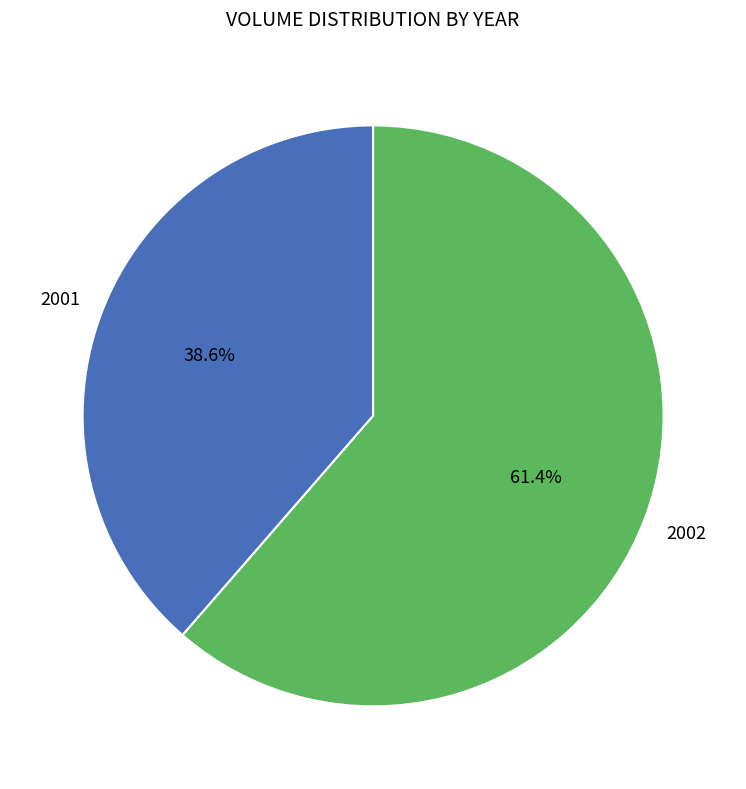

How many segments does this pie chart have?

2